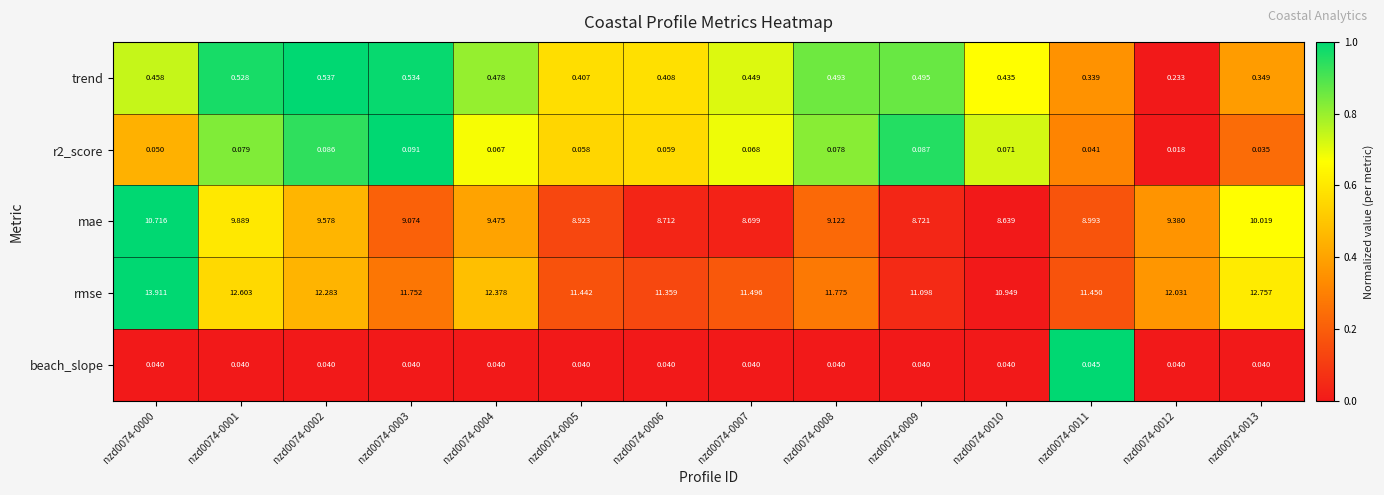

Which series has the largest total across all categories?

rmse